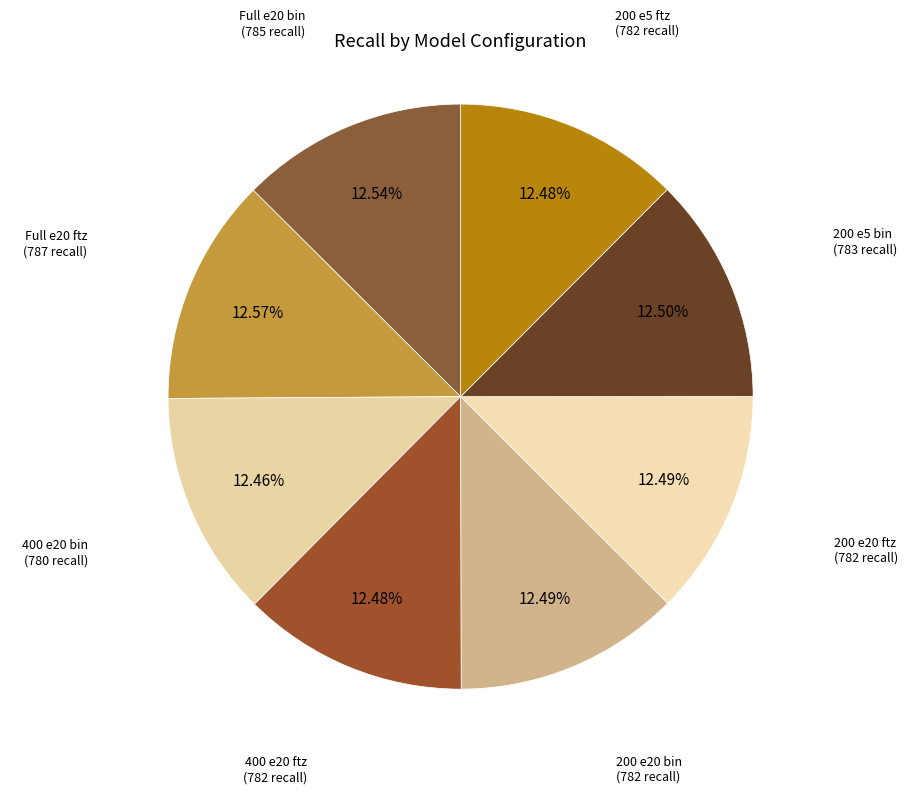

Does any single category account for the majority?

No